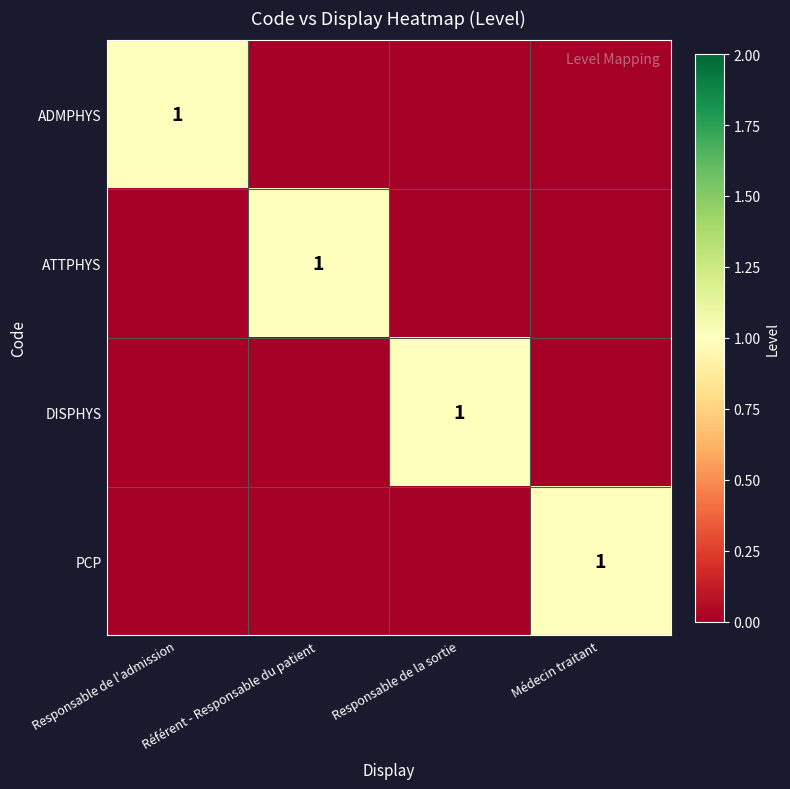

What is the difference between the highest and lowest values at Responsable de la sortie?

1